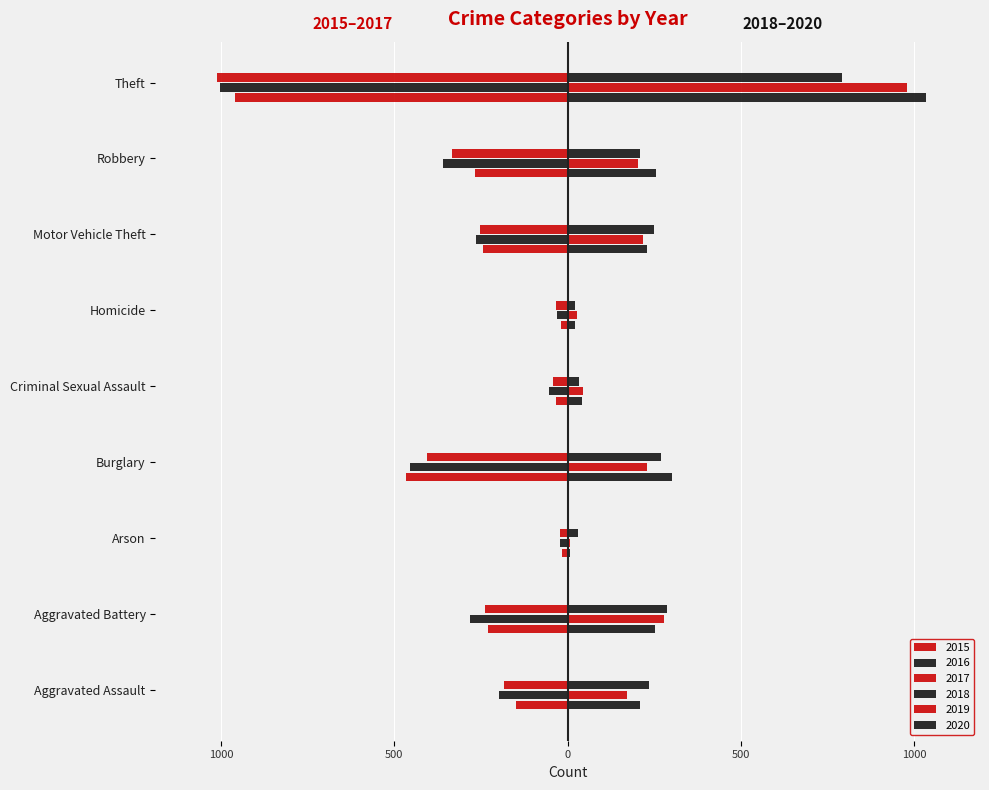

Where does the 2015 series first go above -230?

Aggravated Assault